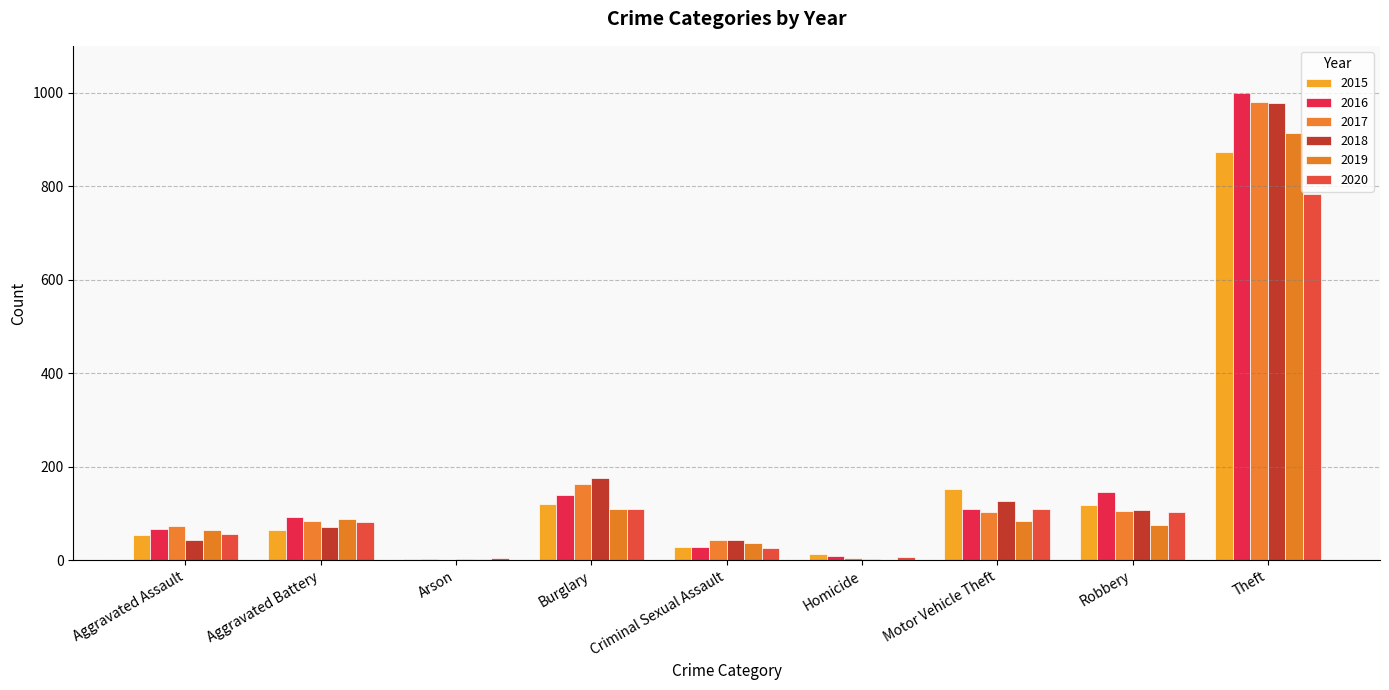

How many categories are shown in the chart?

9